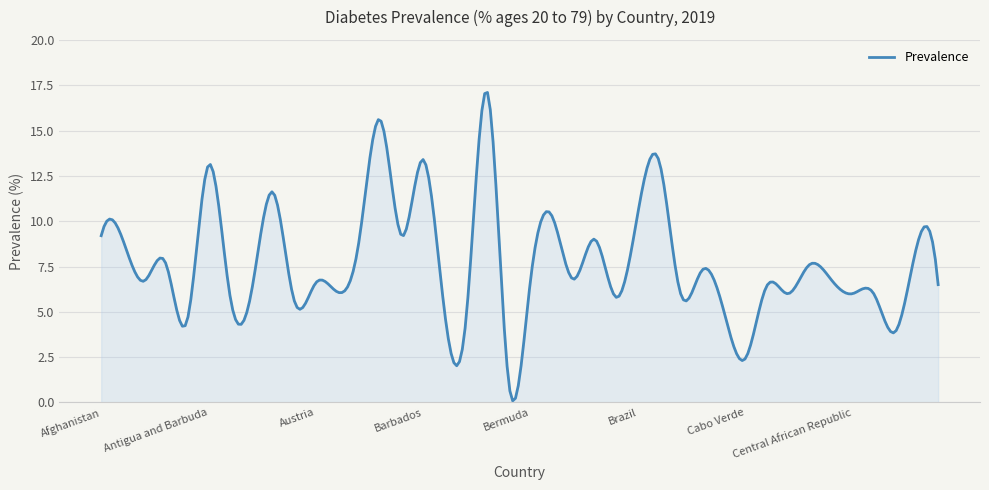

What is the difference between the maximum and minimum values?

17.0